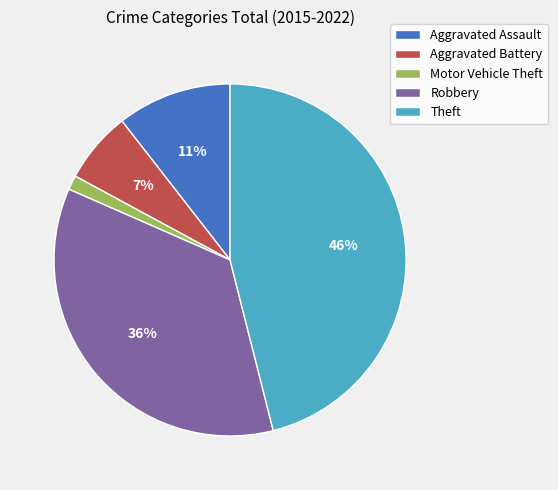

Which slice is the smallest?

Motor Vehicle Theft